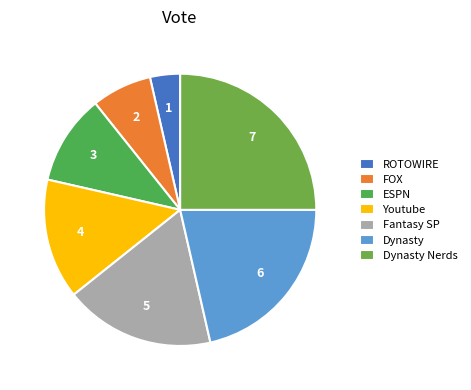

To the nearest percent, what percentage of the pie is Dynasty Nerds?

25%